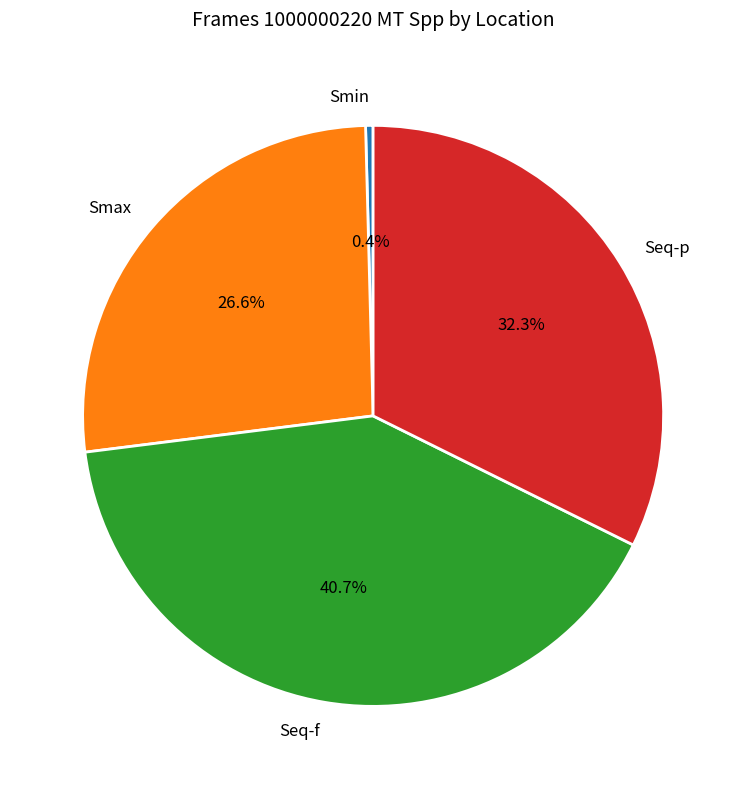

Which has a higher value, Seq-f or Smax?

Seq-f